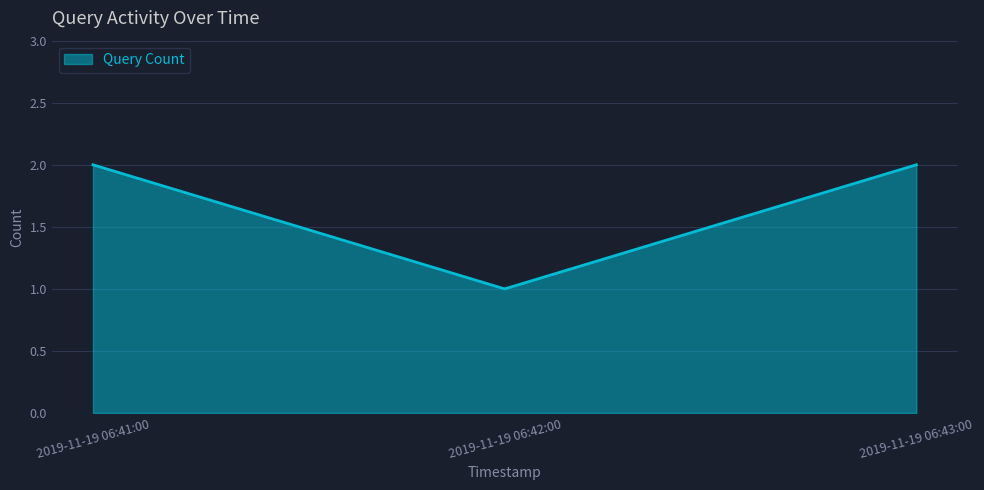

How many lines are shown in the chart?

1